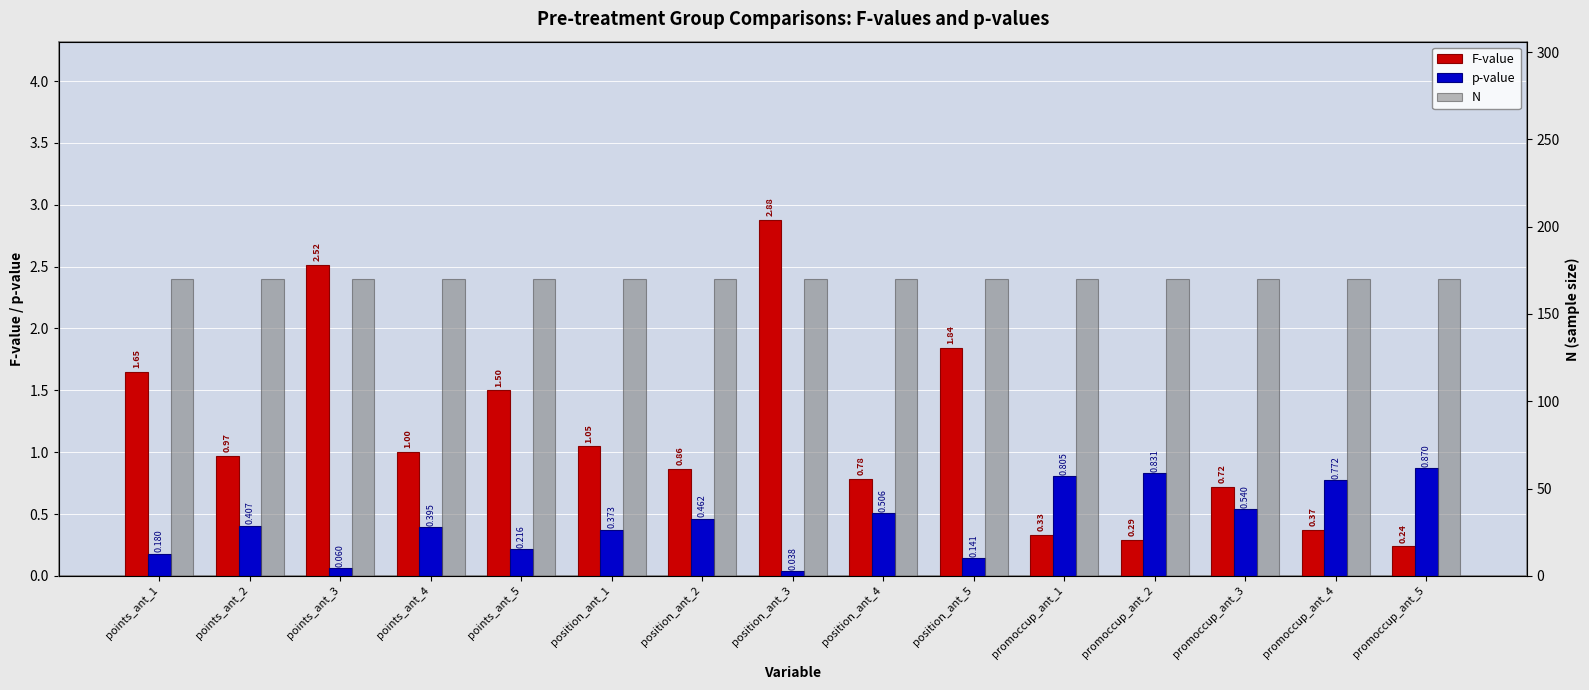

How many distinct data groups are displayed?

3